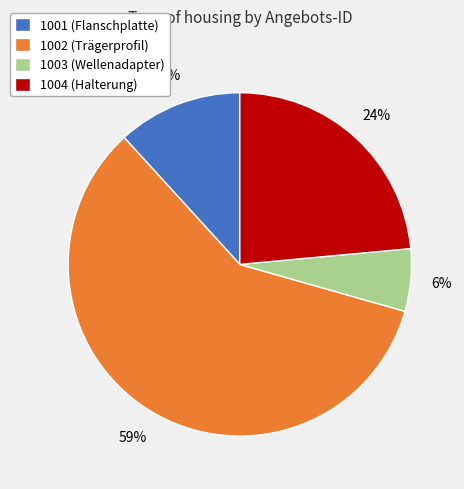

Rank the categories by value from highest to lowest.

1002, 1004, 1001, 1003